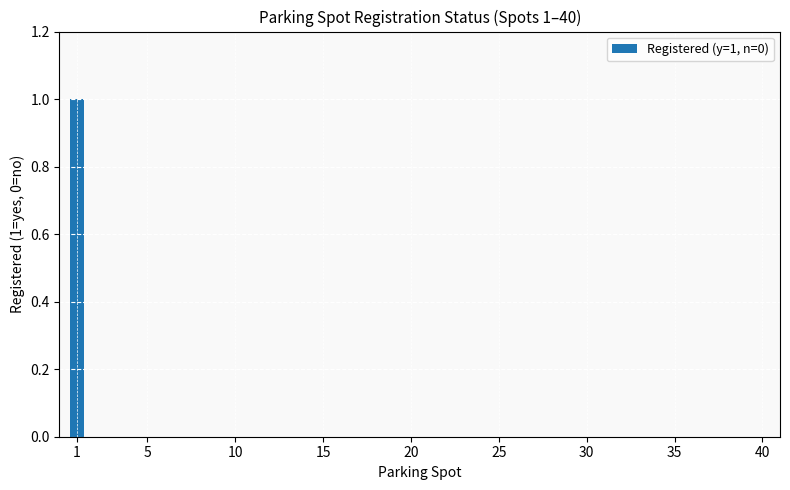

The chart shows a value of 0 at 20. True or false?

True